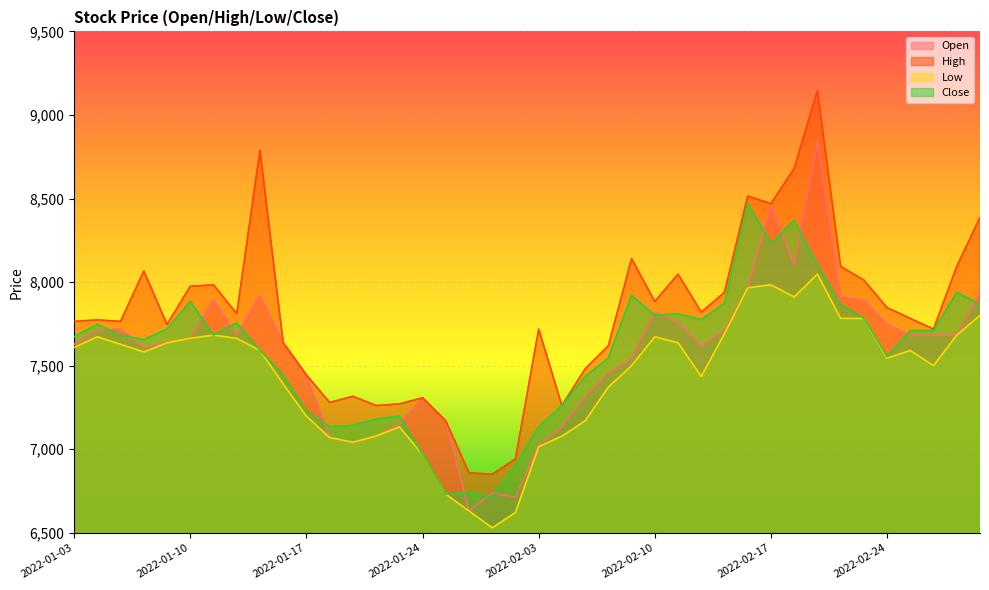

Where is Open nearest to the value 7737?

2022-02-24